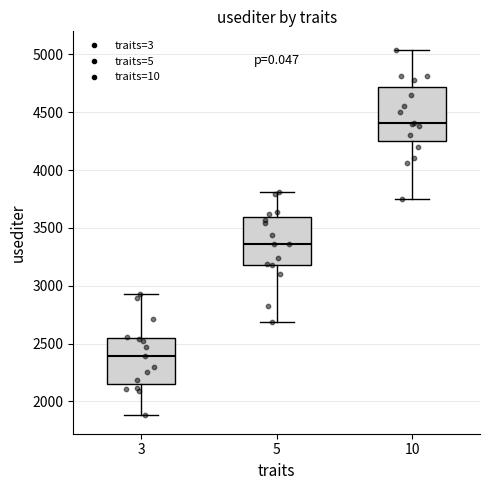

Which box has the highest median line?

10